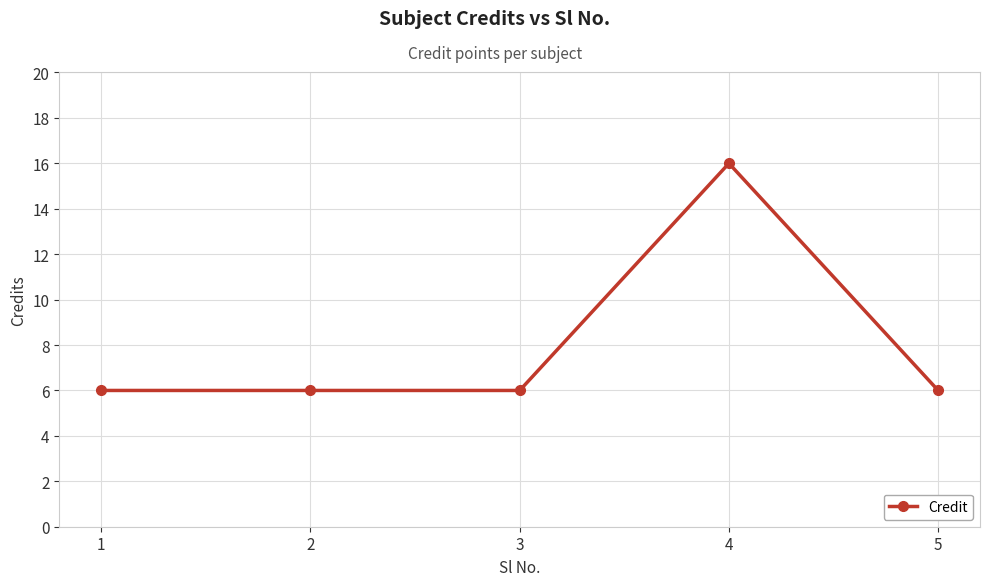

The value at 3 is 9. True or false?

False